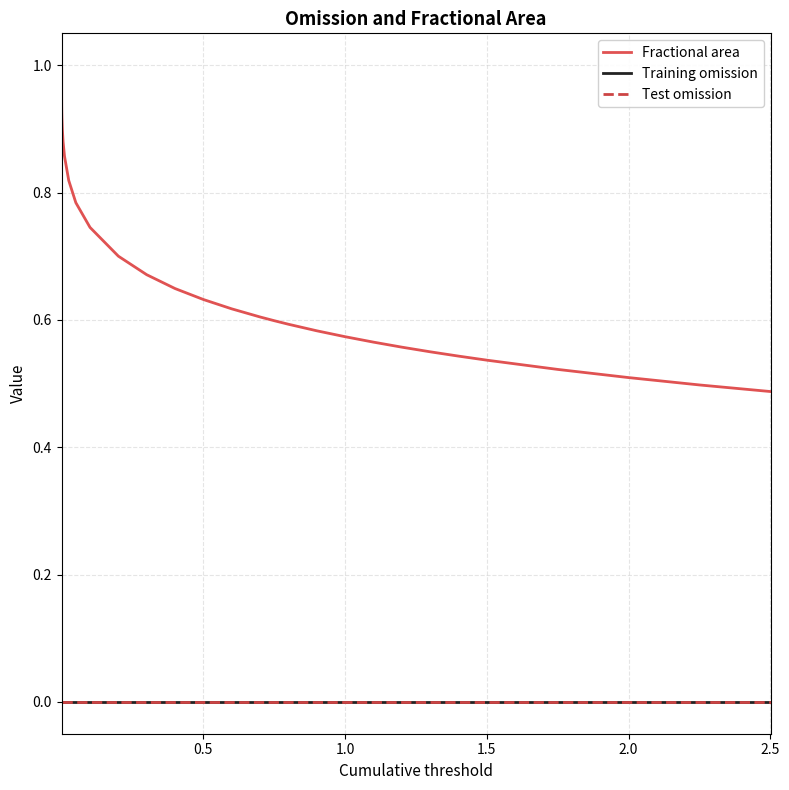

Does the chart have visible grid lines?

Yes